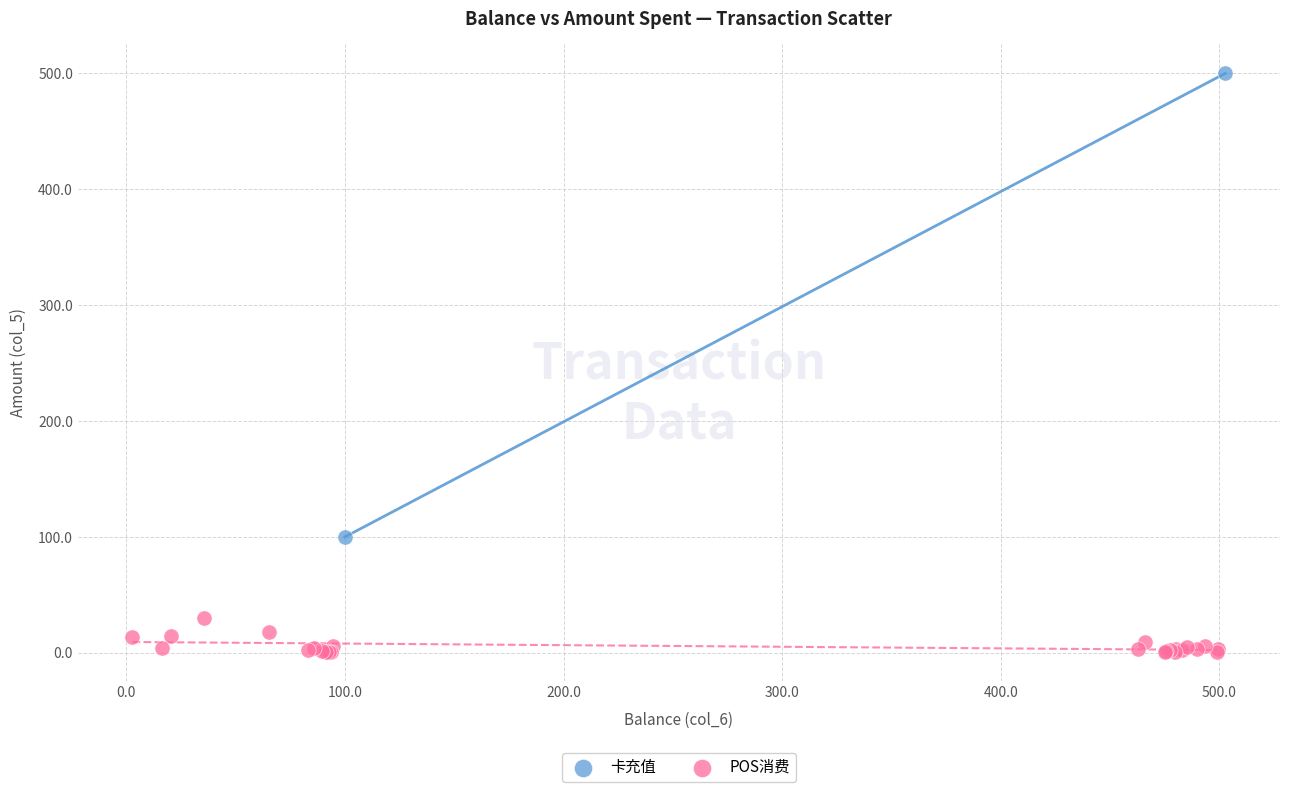

What are all the series names shown in the legend?

卡充值, POS消费